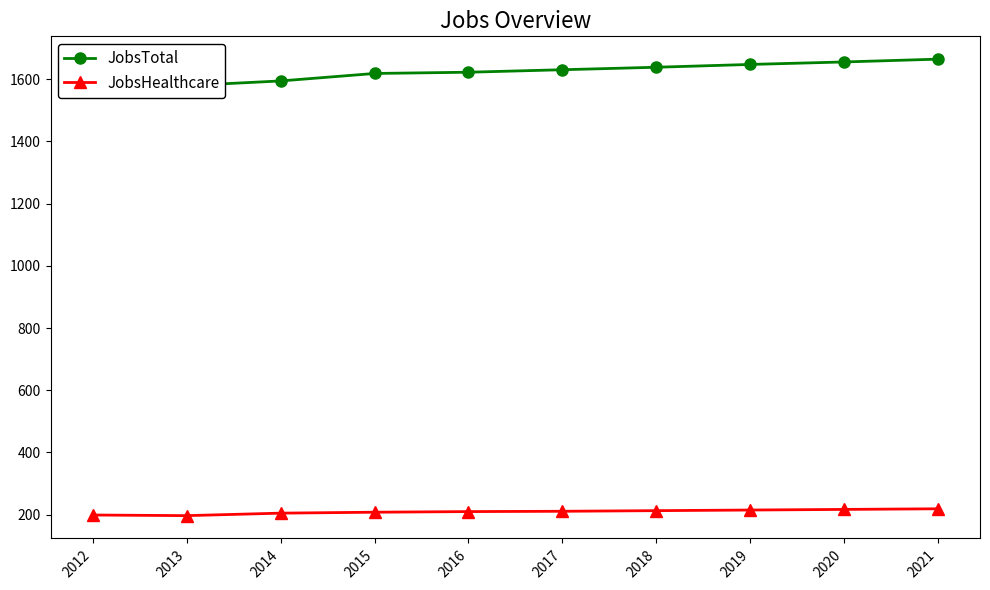

What are all the series names shown in the legend?

JobsTotal, JobsHealthcare